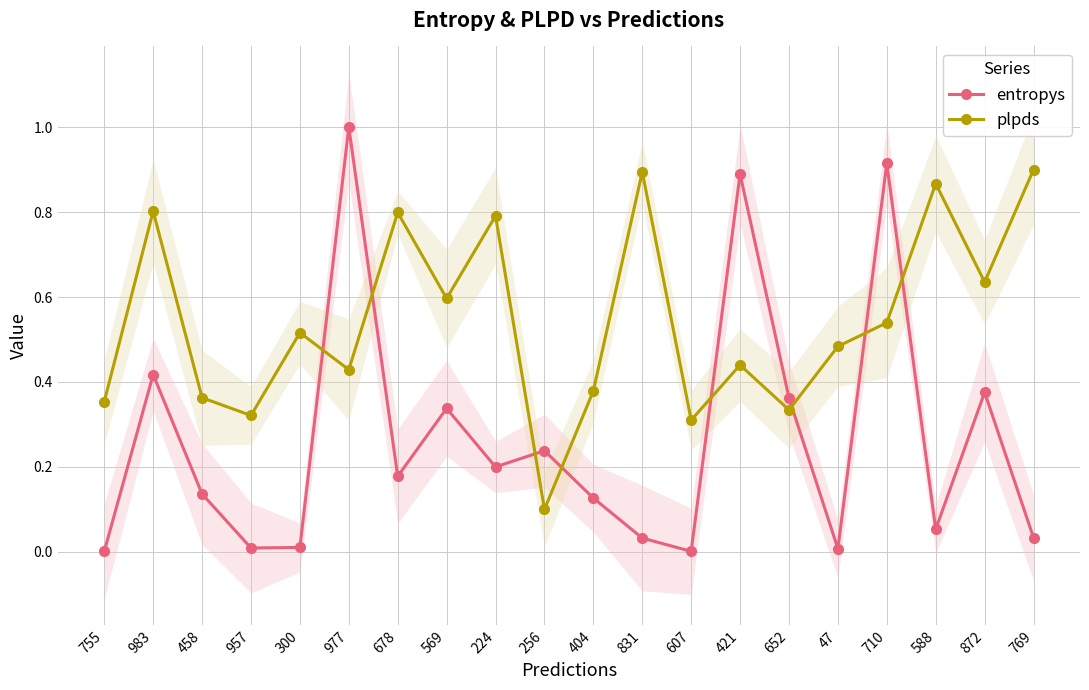

What is the average value of the plpds series?

0.5